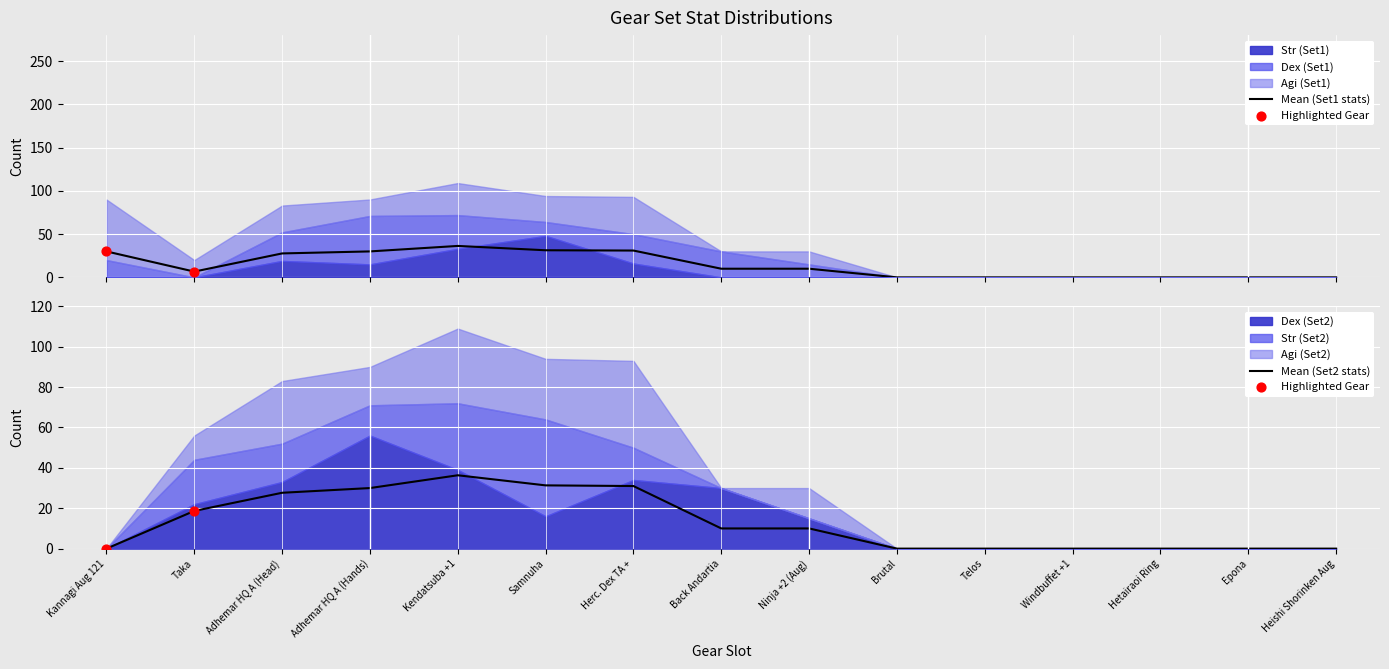

Which series reaches the maximum Y coordinate?

Agi (Set1)